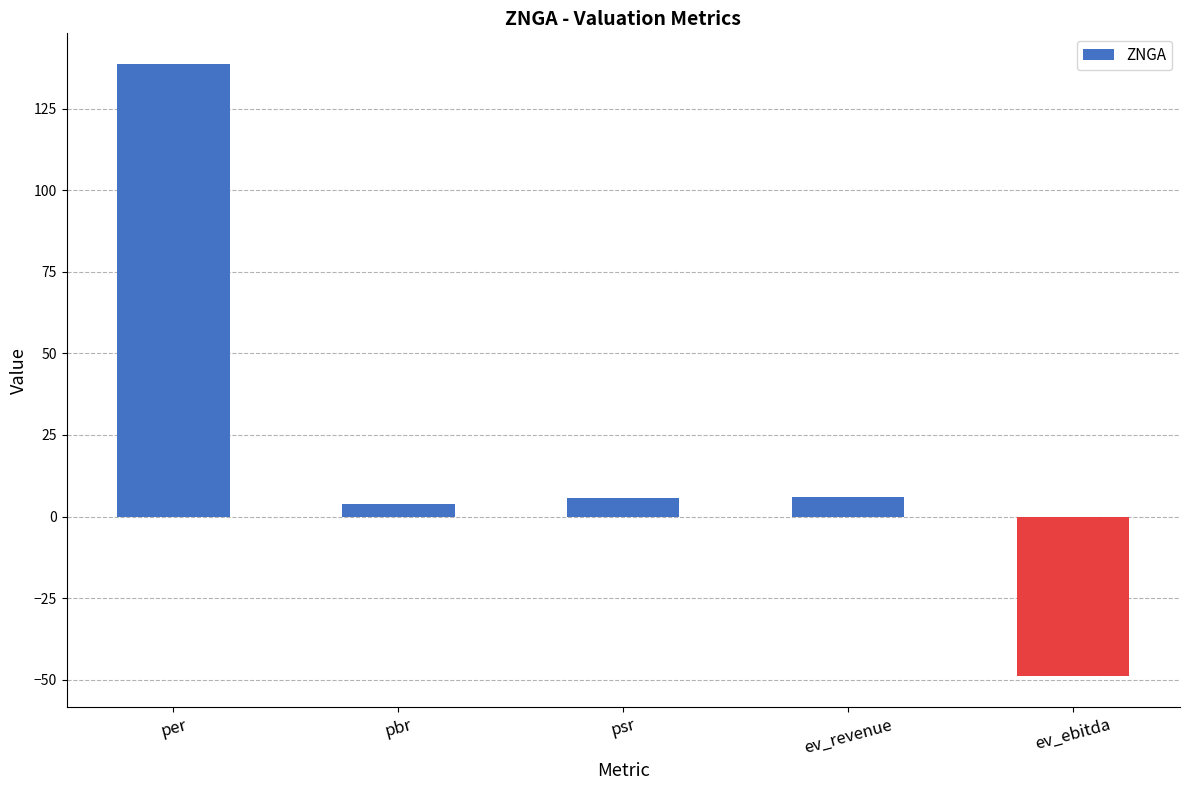

What is the ratio of the value at ev_revenue to the value at pbr?

1.6